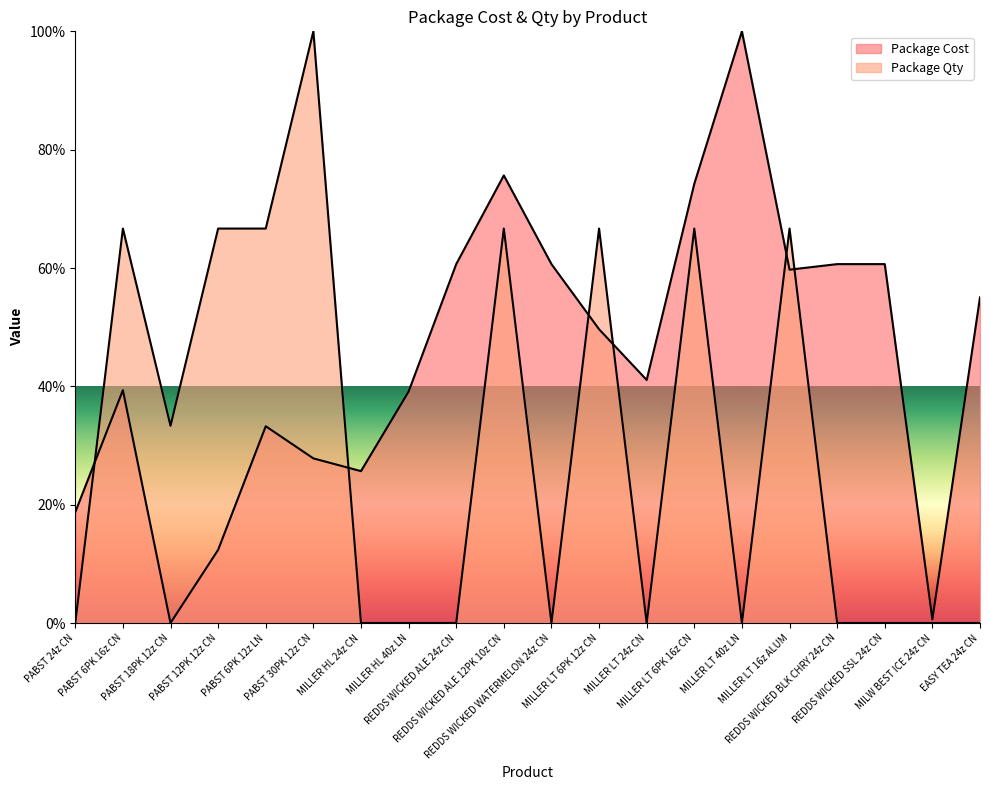

After their last crossing, which series has the higher values: Package Qty or Package Cost?

Package Cost